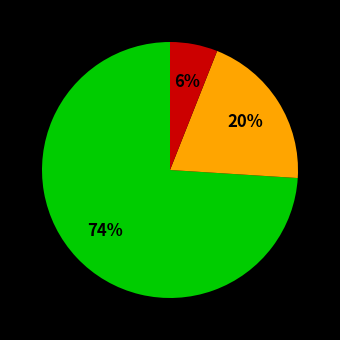

Is there any slice that represents more than half of the pie?

Yes